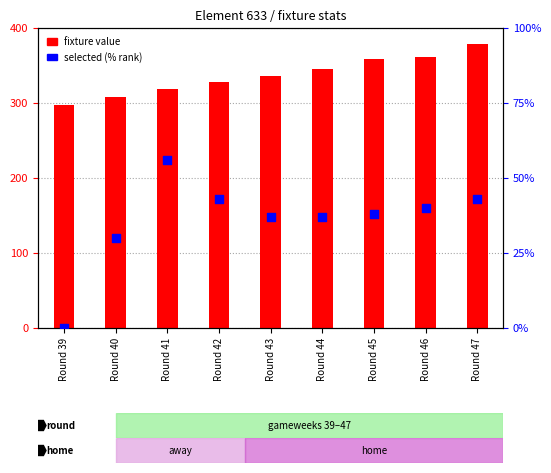

Which series contains the lowest Y value?

selected (% of players)